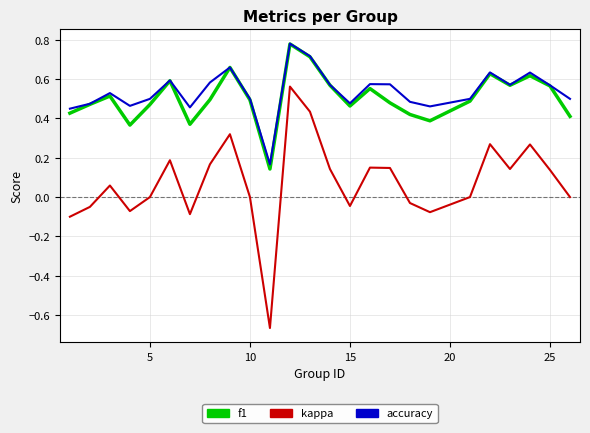

At how many categories does at least one series exceed 0?

25